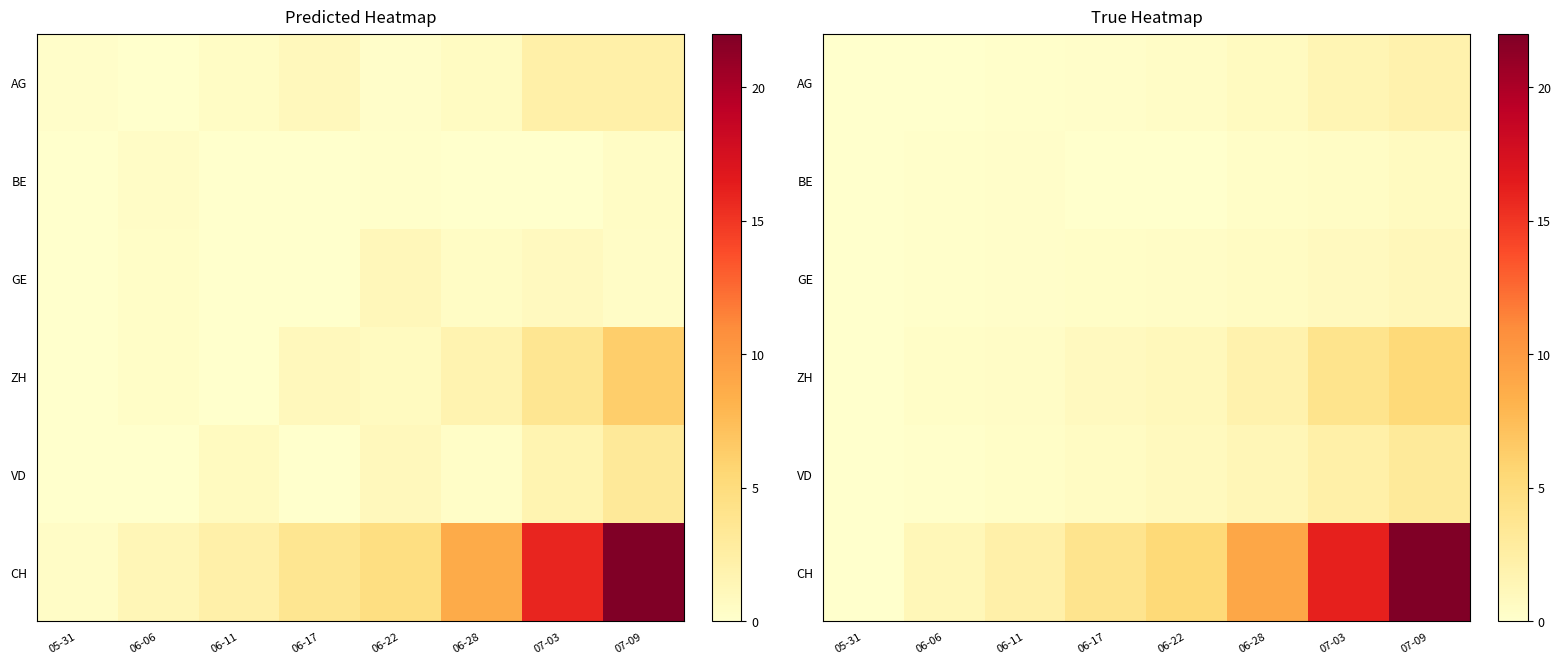

What is the difference between the second highest and minimum values in the GE series?

0.8